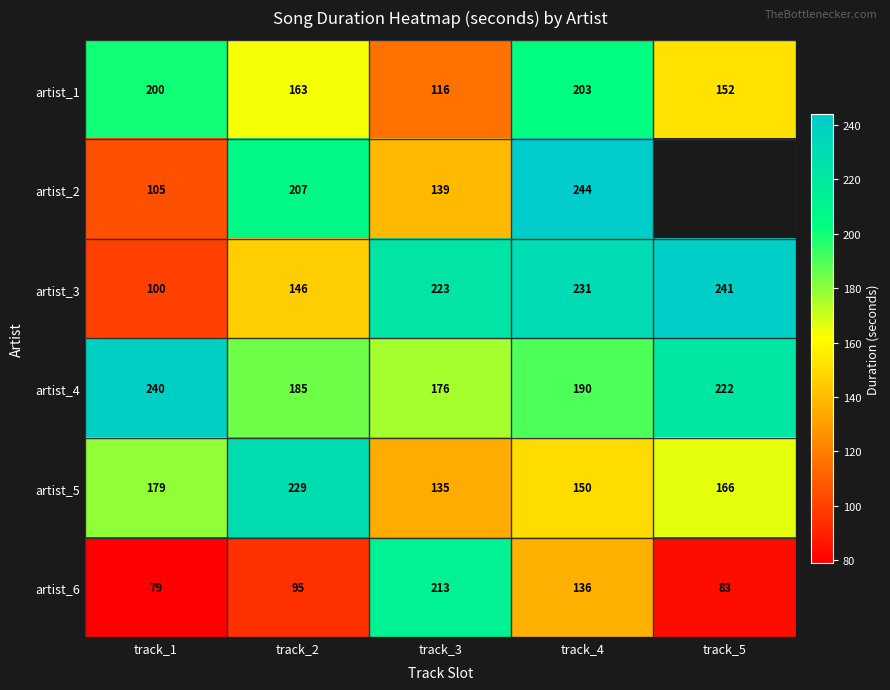

At which category does the chart reach its minimum across all series?

track_1